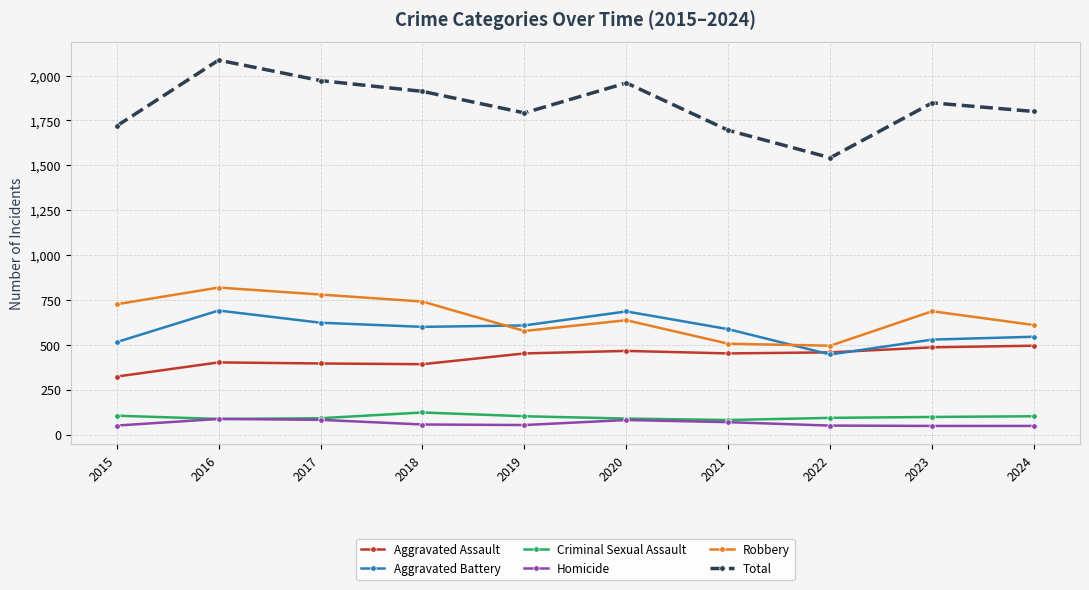

Between 2022 and 2024, which series saw the biggest shift?

Total